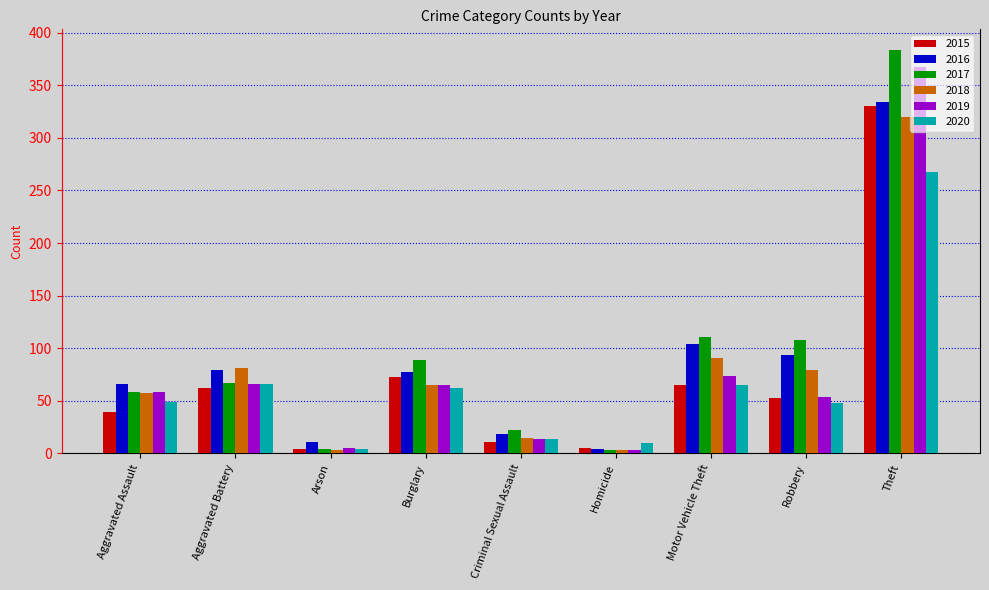

At how many categories does at least one series exceed 5?

9